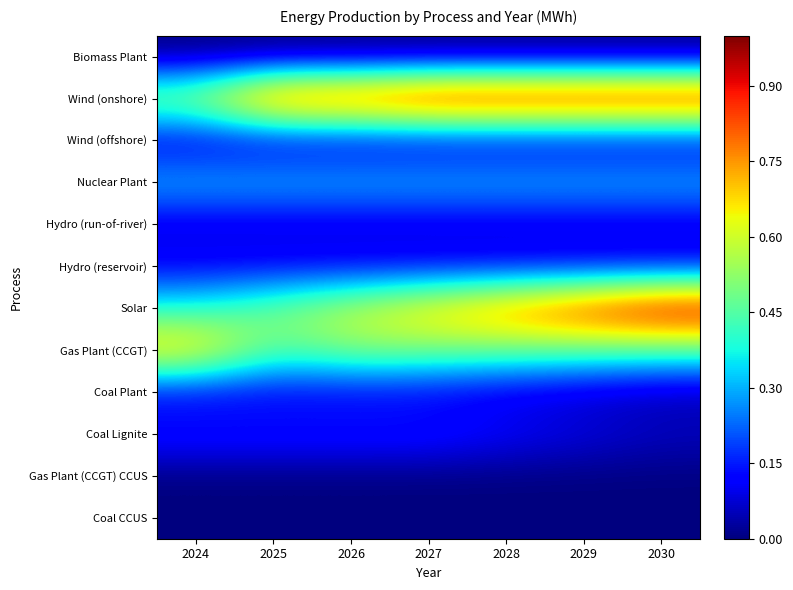

Rank the series at 2027 from lowest to highest value.

Biomass Plant, Gas Plant (CCGT) CCUS, Coal CCUS, Wind (offshore), Hydro (run-of-river), Coal Plant, Hydro (reservoir), Coal Lignite, Nuclear Plant, Gas Plant (CCGT), Solar, Wind (onshore)